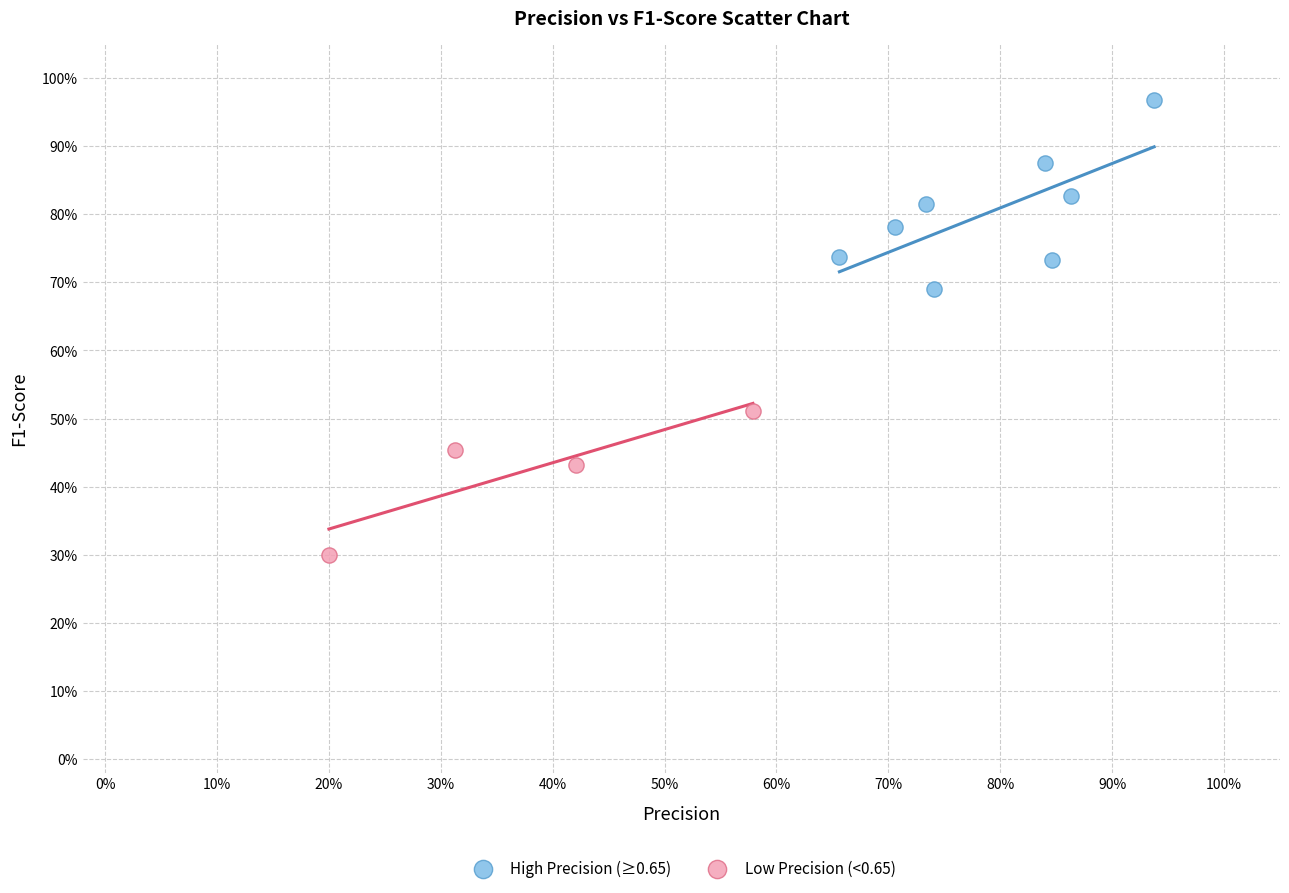

Which series reaches the minimum Y coordinate?

Low Precision (<0.65)